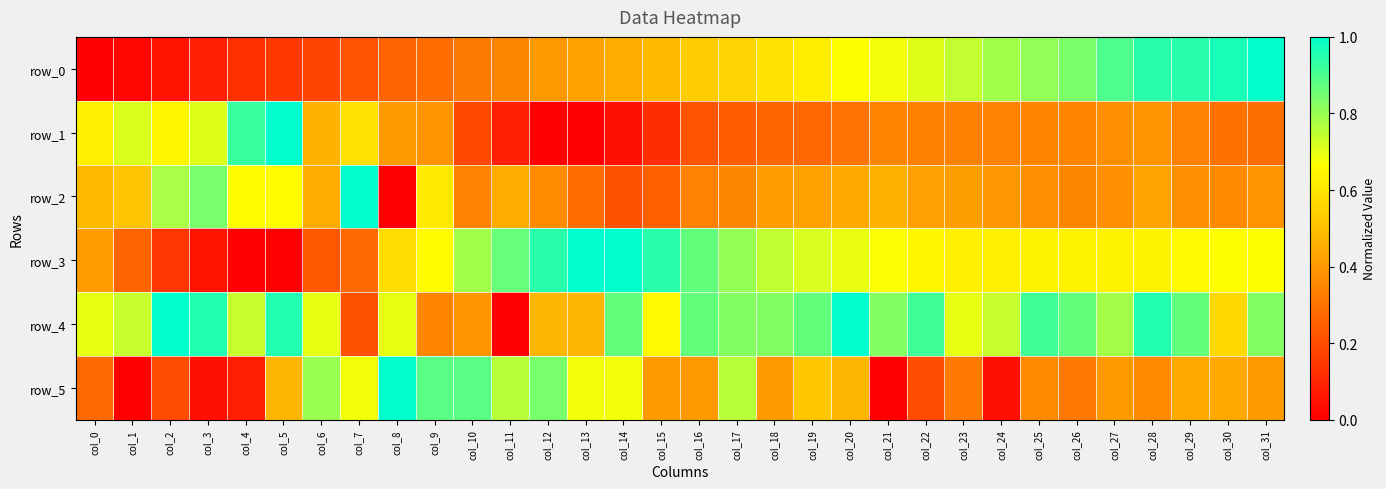

Reading left to right, transcribe all the data shown in this chart.

row_0: col_0=0.0	col_1=0.0	col_2=0.0	col_3=0.1	col_4=0.1	col_5=0.2	col_6=0.2	col_7=0.2	col_8=0.3	col_9=0.3	col_10=0.3	col_11=0.4	col_12=0.4	col_13=0.4	col_14=0.5	col_15=0.5	col_16=0.5	col_17=0.6	col_18=0.6	col_19=0.6	col_20=0.7	col_21=0.7	col_22=0.7	col_23=0.7	col_24=0.8	col_25=0.8	col_26=0.8	col_27=0.9	col_28=0.9	col_29=0.9	col_30=1.0	col_31=1.0
row_1: col_0=0.6	col_1=0.7	col_2=0.6	col_3=0.7	col_4=0.9	col_5=1.0	col_6=0.5	col_7=0.6	col_8=0.4	col_9=0.4	col_10=0.2	col_11=0.1	col_12=0.0	col_13=0.0	col_14=0.0	col_15=0.1	col_16=0.2	col_17=0.2	col_18=0.3	col_19=0.3	col_20=0.3	col_21=0.3	col_22=0.3	col_23=0.3	col_24=0.3	col_25=0.4	col_26=0.3	col_27=0.4	col_28=0.4	col_29=0.3	col_30=0.3	col_31=0.3
row_2: col_0=0.5	col_1=0.5	col_2=0.8	col_3=0.8	col_4=0.7	col_5=0.7	col_6=0.5	col_7=1.0	col_8=0.0	col_9=0.6	col_10=0.3	col_11=0.5	col_12=0.4	col_13=0.3	col_14=0.2	col_15=0.3	col_16=0.3	col_17=0.4	col_18=0.4	col_19=0.4	col_20=0.4	col_21=0.5	col_22=0.4	col_23=0.4	col_24=0.4	col_25=0.4	col_26=0.4	col_27=0.4	col_28=0.4	col_29=0.4	col_30=0.4	col_31=0.4
row_3: col_0=0.4	col_1=0.3	col_2=0.1	col_3=0.1	col_4=0.0	col_5=0.0	col_6=0.2	col_7=0.3	col_8=0.6	col_9=0.7	col_10=0.8	col_11=0.9	col_12=0.9	col_13=1.0	col_14=1.0	col_15=0.9	col_16=0.9	col_17=0.8	col_18=0.7	col_19=0.7	col_20=0.7	col_21=0.7	col_22=0.6	col_23=0.6	col_24=0.6	col_25=0.6	col_26=0.6	col_27=0.6	col_28=0.6	col_29=0.7	col_30=0.7	col_31=0.7
row_4: col_0=0.7	col_1=0.7	col_2=1.0	col_3=1.0	col_4=0.7	col_5=1.0	col_6=0.7	col_7=0.2	col_8=0.7	col_9=0.3	col_10=0.4	col_11=0.0	col_12=0.5	col_13=0.5	col_14=0.9	col_15=0.7	col_16=0.9	col_17=0.8	col_18=0.8	col_19=0.9	col_20=1.0	col_21=0.8	col_22=0.9	col_23=0.7	col_24=0.7	col_25=0.9	col_26=0.9	col_27=0.8	col_28=1.0	col_29=0.9	col_30=0.6	col_31=0.8
row_5: col_0=0.3	col_1=0.0	col_2=0.2	col_3=0.0	col_4=0.1	col_5=0.5	col_6=0.8	col_7=0.7	col_8=1.0	col_9=0.9	col_10=0.9	col_11=0.8	col_12=0.8	col_13=0.7	col_14=0.7	col_15=0.4	col_16=0.4	col_17=0.8	col_18=0.4	col_19=0.5	col_20=0.5	col_21=0.0	col_22=0.2	col_23=0.3	col_24=0.0	col_25=0.4	col_26=0.3	col_27=0.4	col_28=0.4	col_29=0.4	col_30=0.4	col_31=0.4